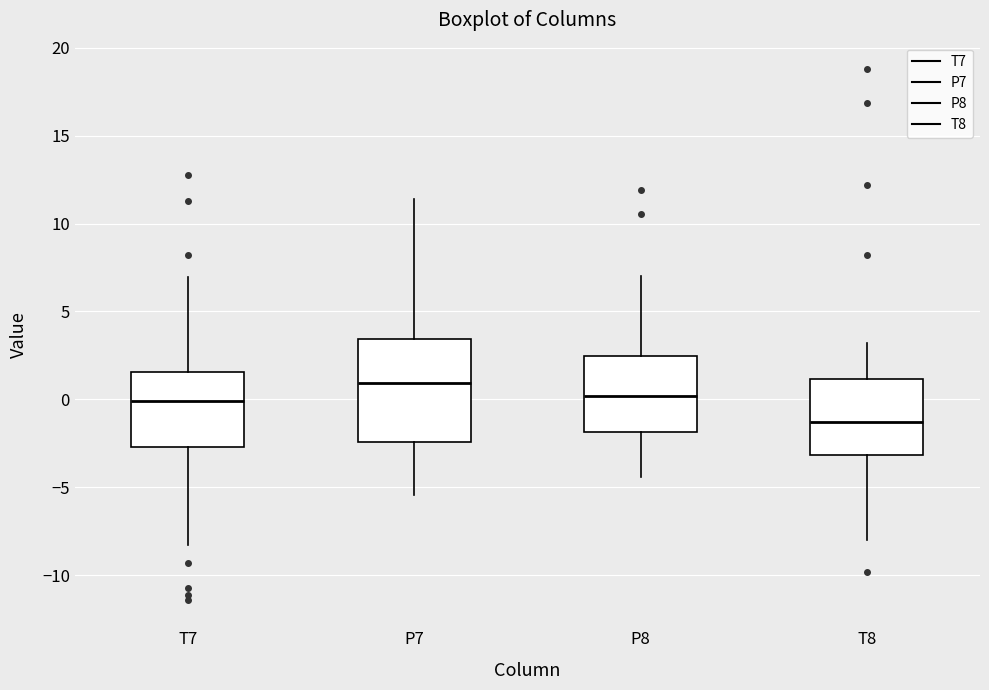

Reading left to right, read every box against the y-axis: the position of its median line, the range the box covers, and the ends of its whiskers. The values are not printed on the chart, so give them approximately, as read against the axis.

T7: median 0.0, box -2.5 to 1.5, whiskers -8.5 to 7.0
P7: median 1.0, box -2.5 to 3.5, whiskers -5.5 to 11.5
P8: median 0.0, box -2.0 to 2.5, whiskers -4.5 to 7.0
T8: median -1.5, box -3.0 to 1.0, whiskers -8.0 to 3.0